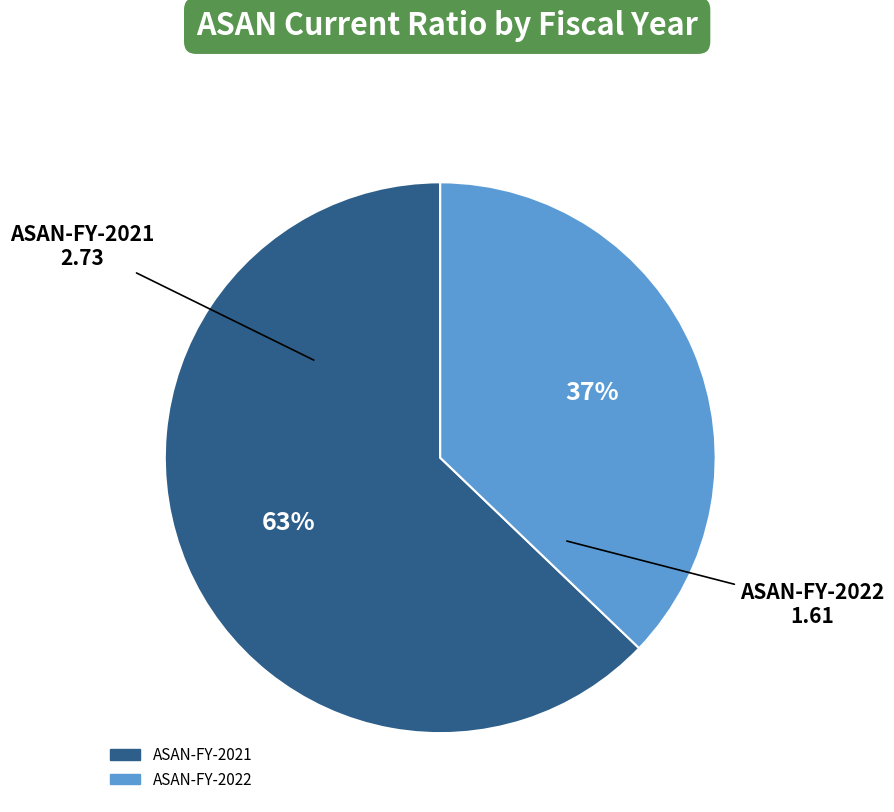

What is the largest slice in the pie chart?

ASAN-FY-2021